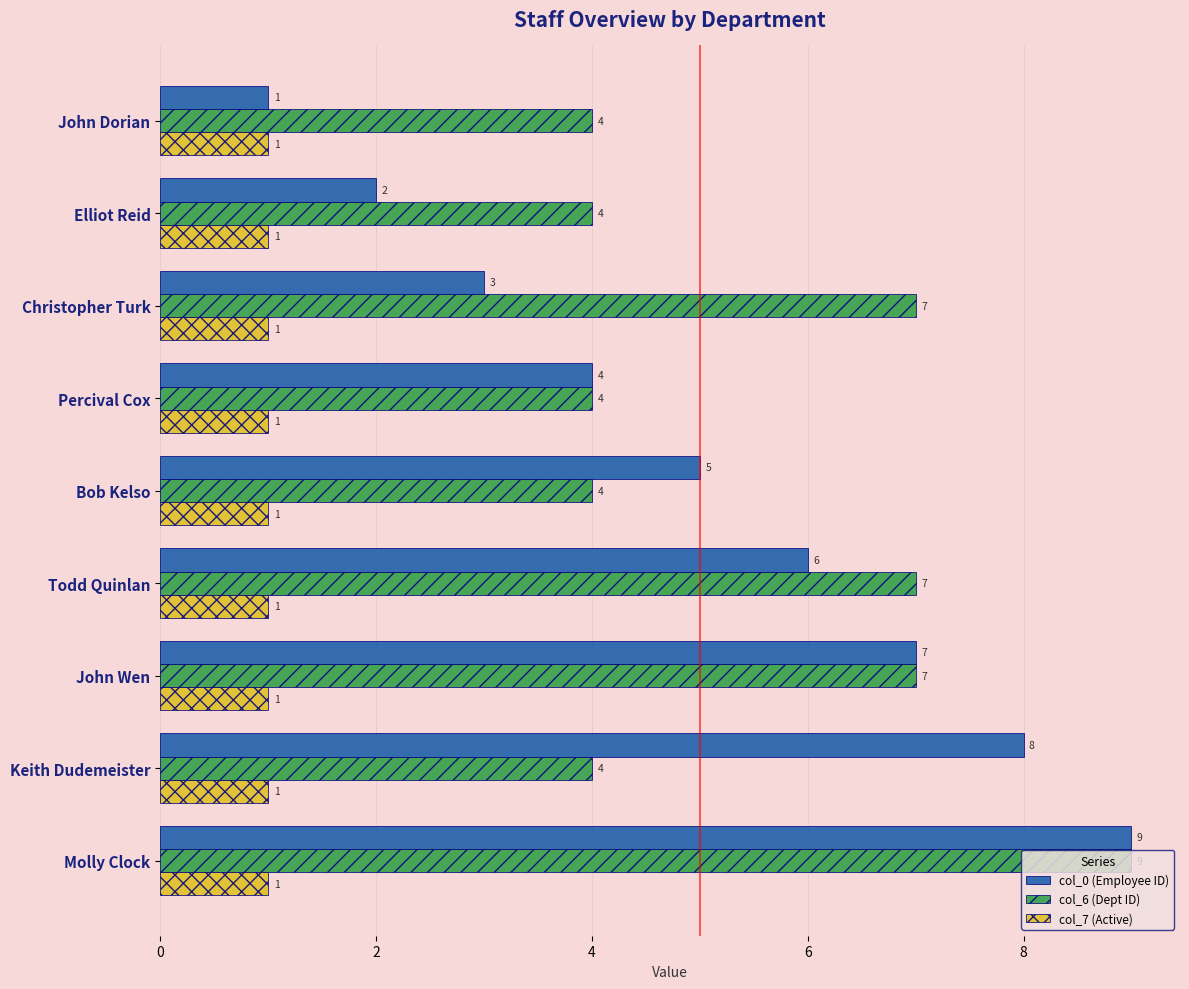

Which series has the largest range (max minus min)?

col_0 (Employee ID)